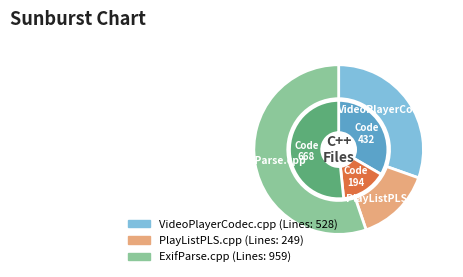

The ExifParse.cpp slice represents 55% of the pie. True or false?

True